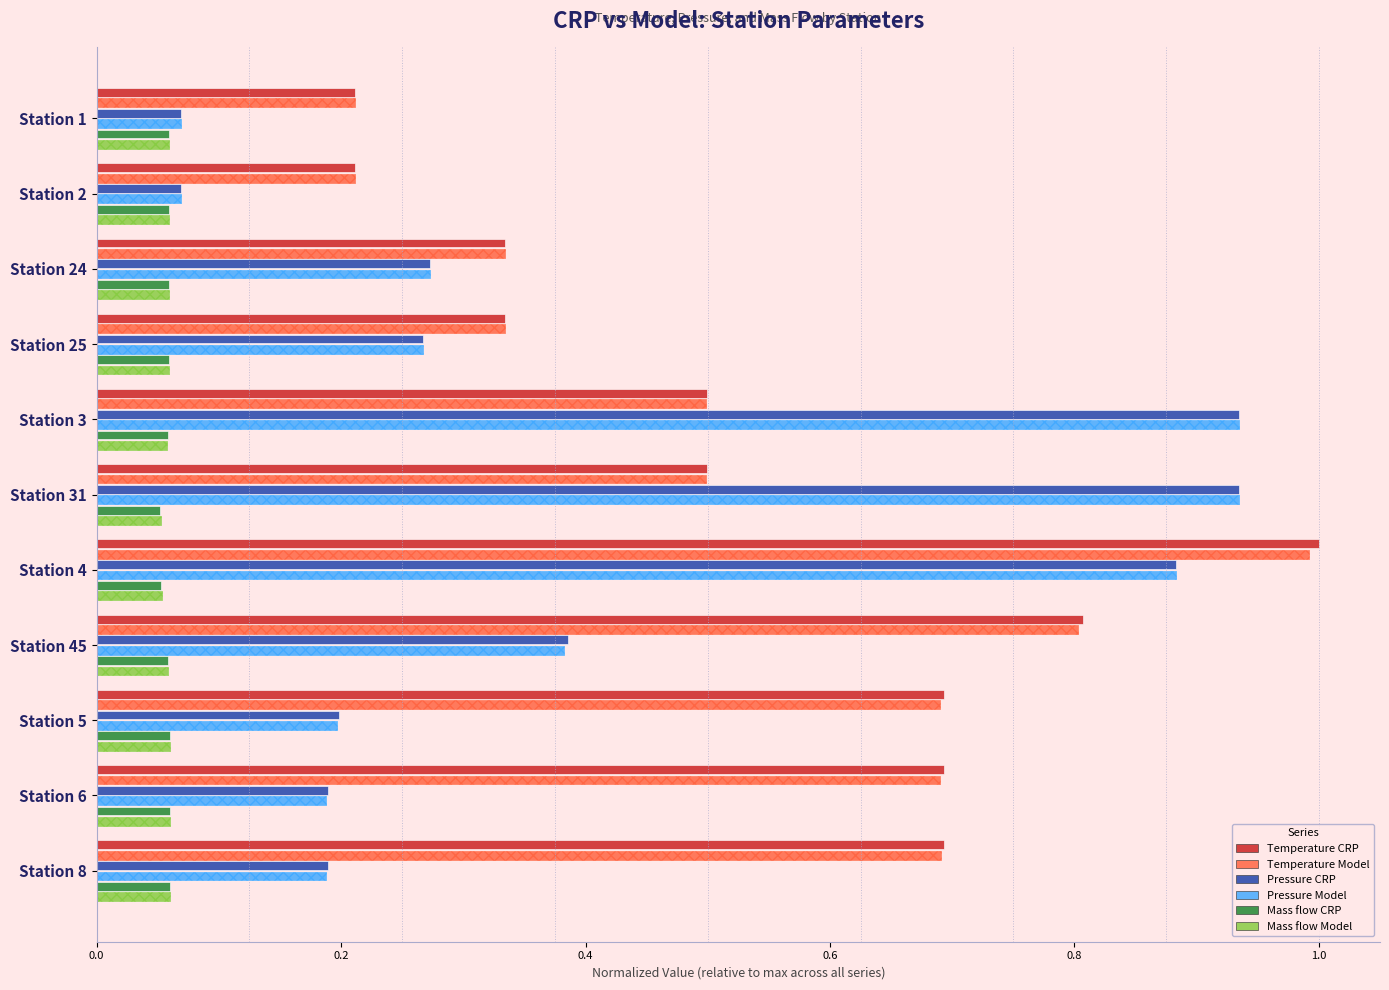

Is the value of Mass flow CRP at Station 24 greater than the value of Temperature CRP at Station 25?

No